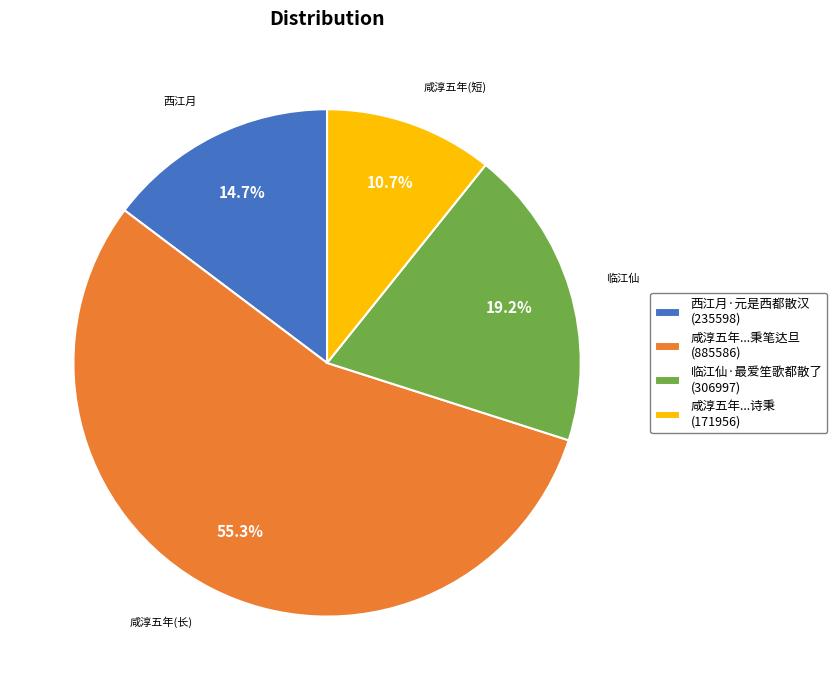

To the nearest percent, what is the difference between the largest and smallest slice percentages?

45%